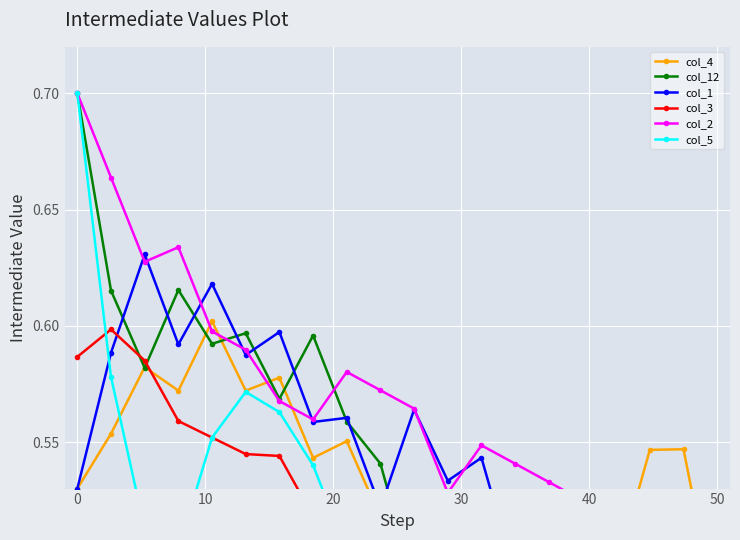

Reading left to right, transcribe all the data shown in this chart.

col_4: 0.5	0.6	0.6	0.6	0.6	0.6	0.6	0.5	0.6	0.5	0.5	0.5	0.5	0.5	0.5	0.5	0.5	0.5	0.5	0.5
col_12: 0.7	0.6	0.6	0.6	0.6	0.6	0.6	0.6	0.6	0.5	0.5	0.5	0.5	0.5	0.5	0.5	0.5	0.5	0.5	0.5
col_1: 0.5	0.6	0.6	0.6	0.6	0.6	0.6	0.6	0.6	0.5	0.6	0.5	0.5	0.5	0.5	0.5	0.5	0.5	0.5	0.5
col_3: 0.6	0.6	0.6	0.6	0.6	0.5	0.5	0.5	0.5	0.5	0.5	0.5	0.5	0.5	0.4	0.5	0.5	0.5	0.5	0.5
col_2: 0.7	0.7	0.6	0.6	0.6	0.6	0.6	0.6	0.6	0.6	0.6	0.5	0.5	0.5	0.5	0.5	0.5	0.5	0.4	0.5
col_5: 0.7	0.6	0.5	0.5	0.6	0.6	0.6	0.5	0.5	0.5	0.4	0.4	0.4	0.4	0.4	0.5	0.5	0.5	0.5	0.5